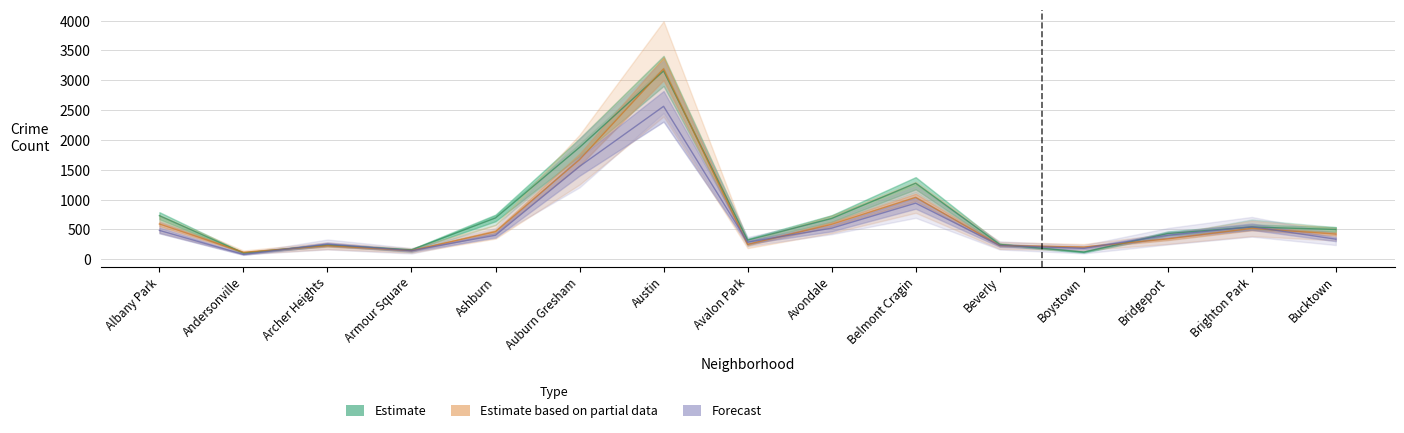

What is the total value across all series at Albany Park?

1807